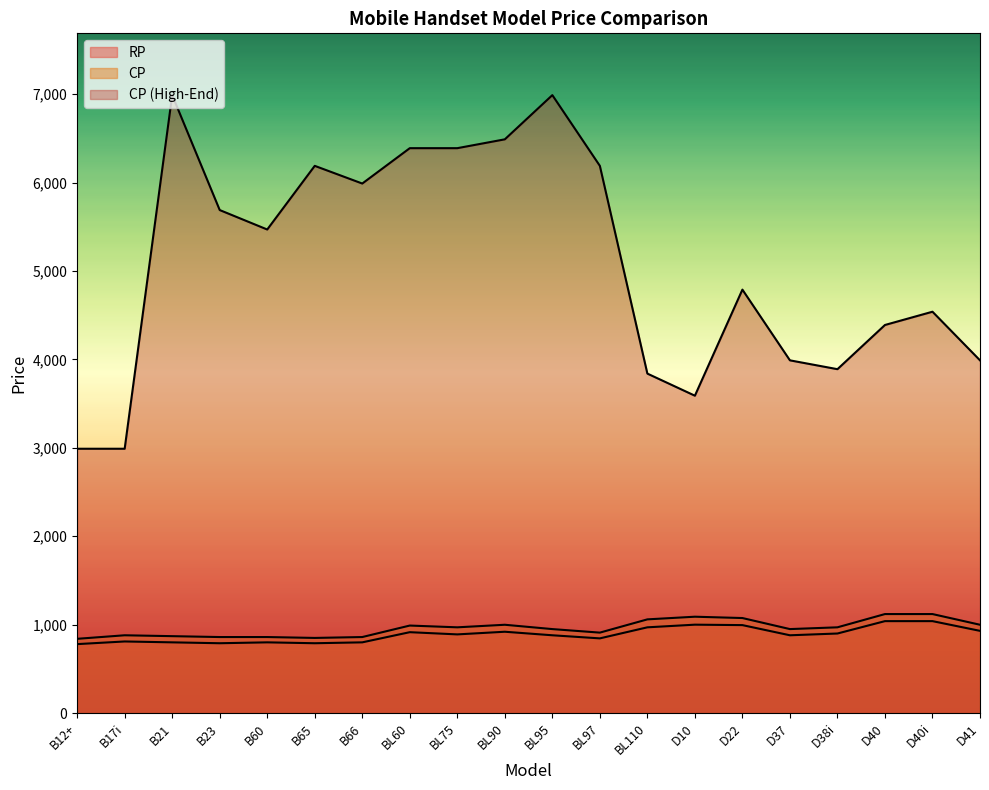

What is the difference between the maximum and minimum values in the CP2 series?

4000